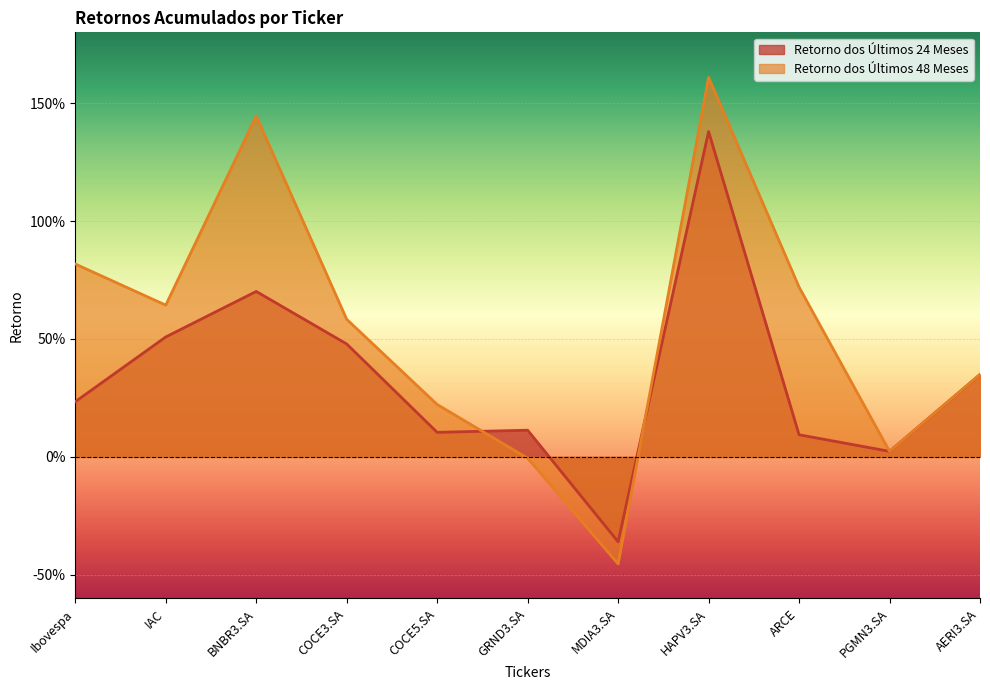

At which category does Retorno dos Últimos 48 Meses reach its first local peak?

BNBR3.SA